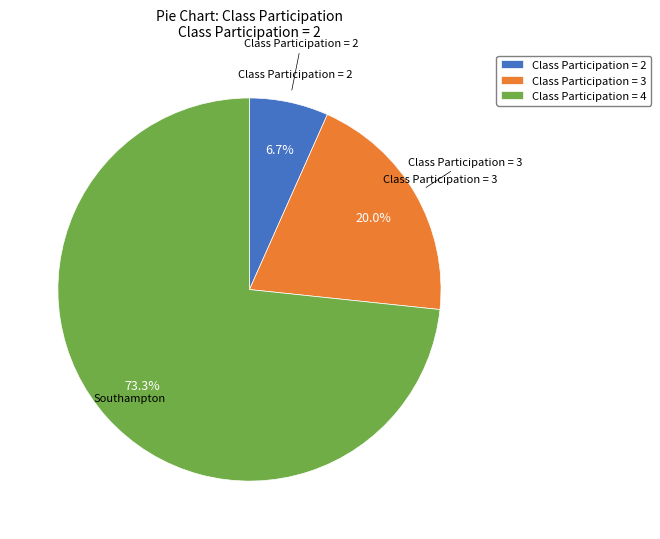

Approximately how many times larger is the value at Class Participation = 4 compared to Class Participation = 3?

3.7